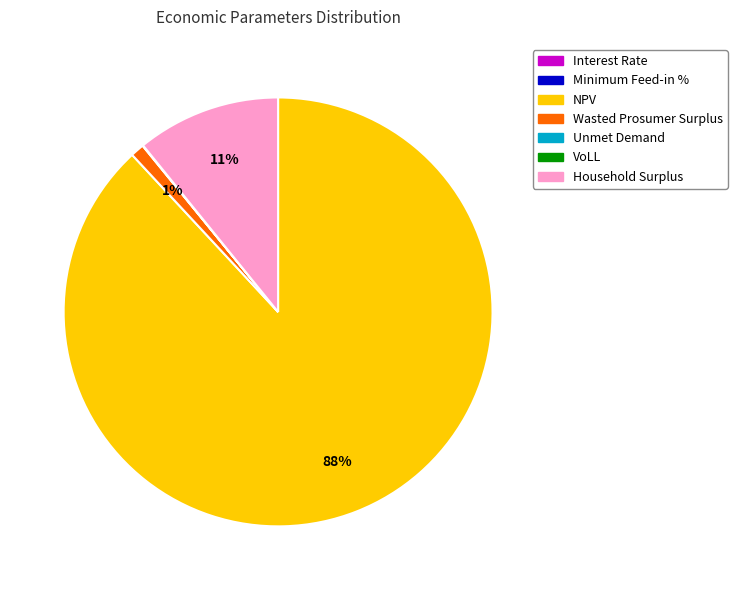

Does Household Surplus account for over 50% of the chart?

No